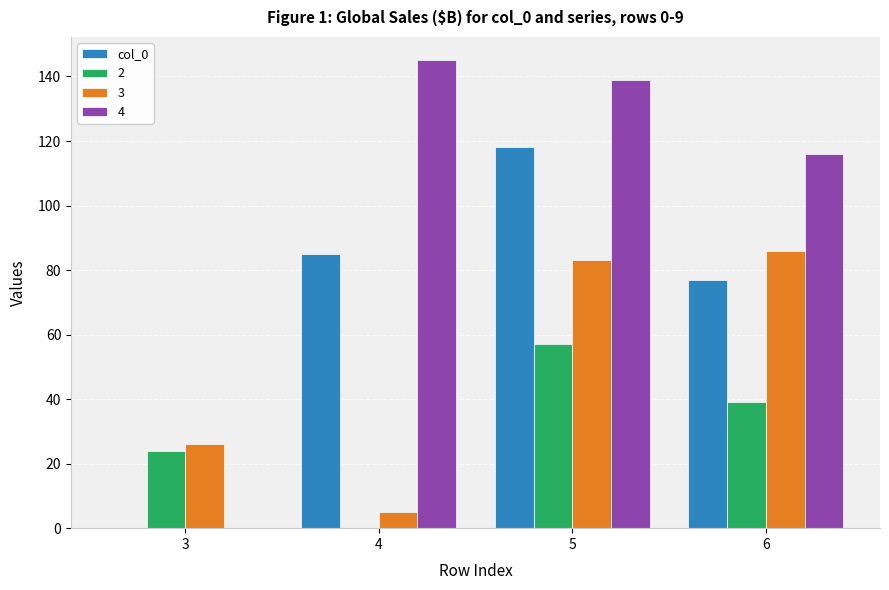

Which label corresponds to the largest value in the chart?

4